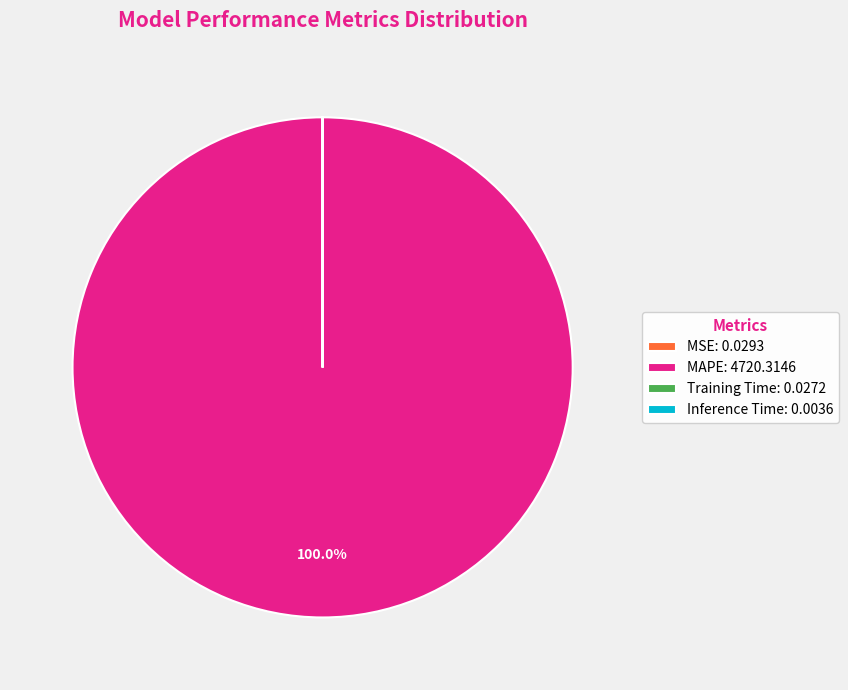

Is there a majority slice in this chart?

Yes